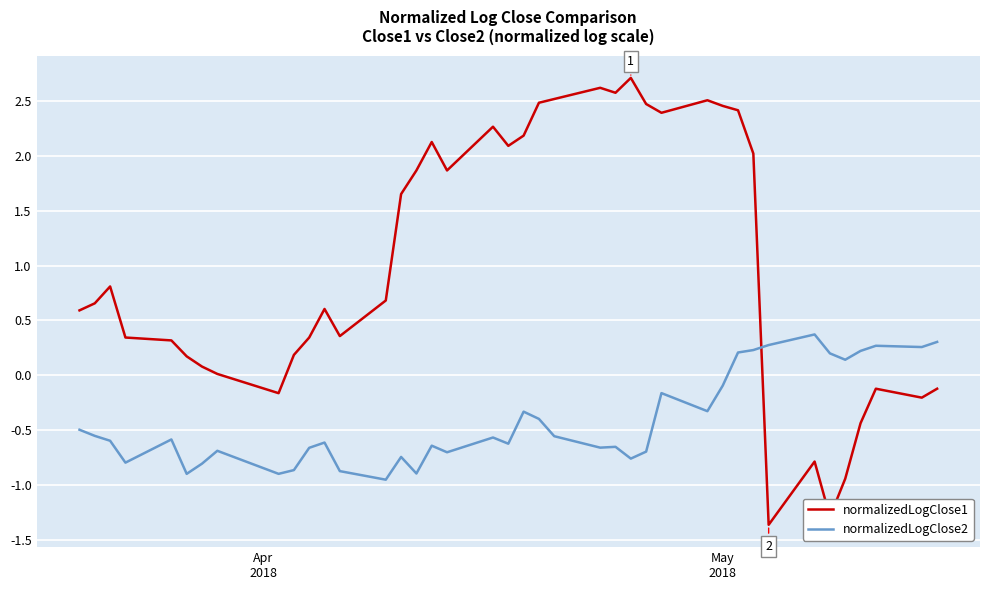

What is the sum of all normalizedLogClose2 values?

-16.6